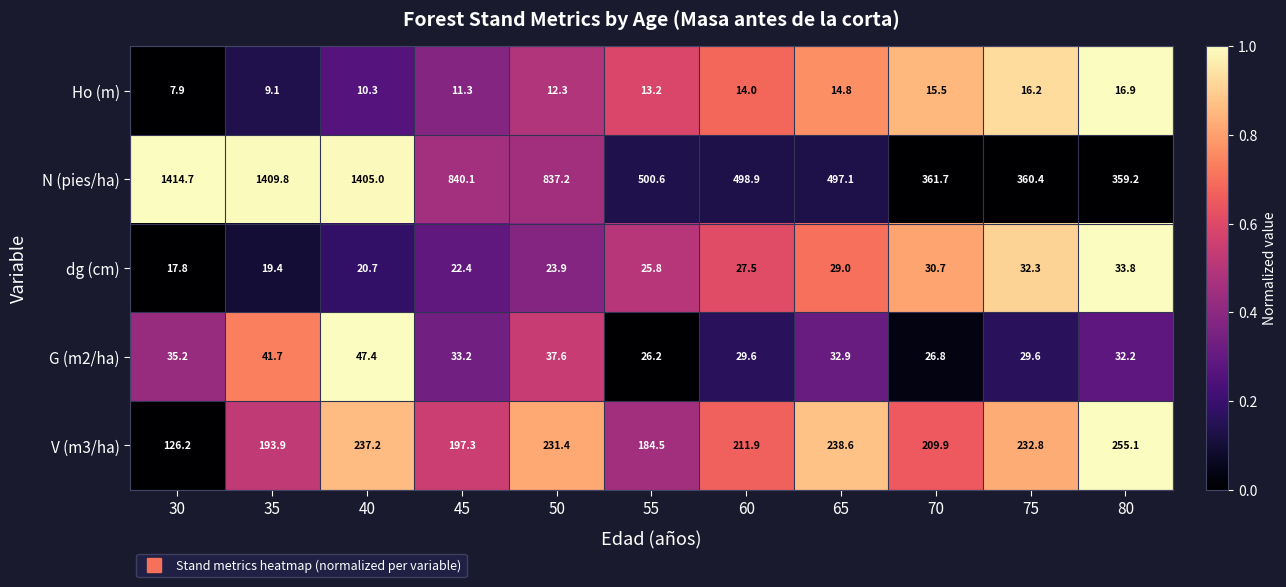

Count the number of data series in this chart.

5